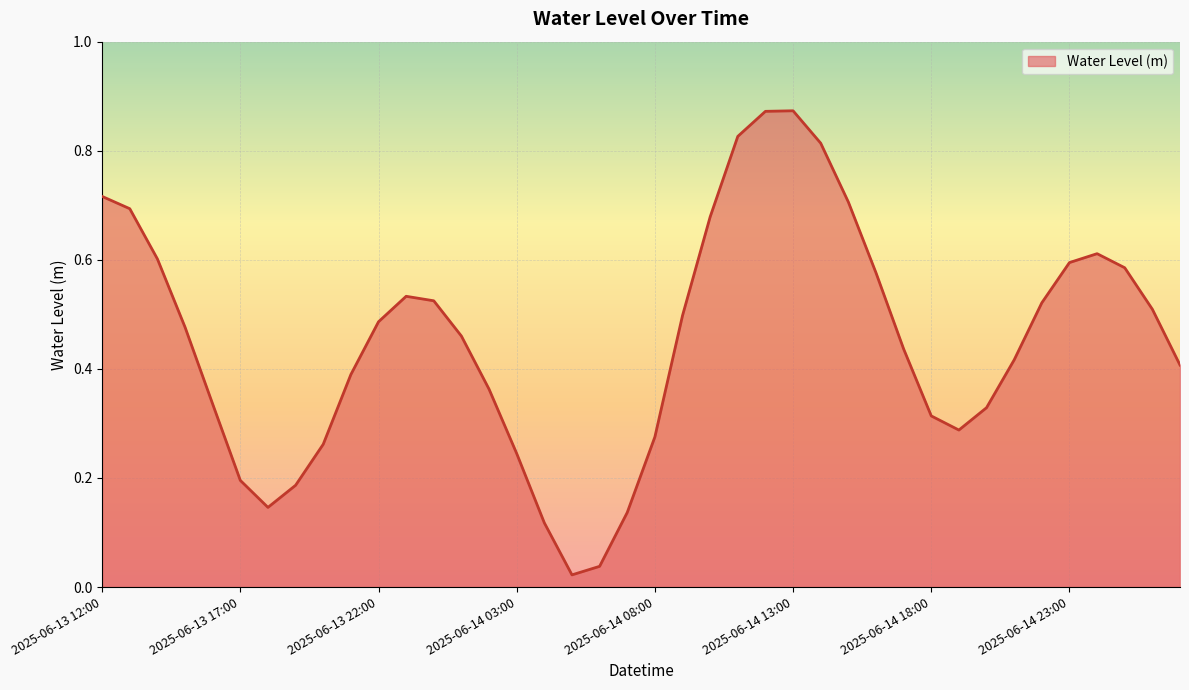

At which category does the chart reach its minimum across all series?

2025-06-14 05:00